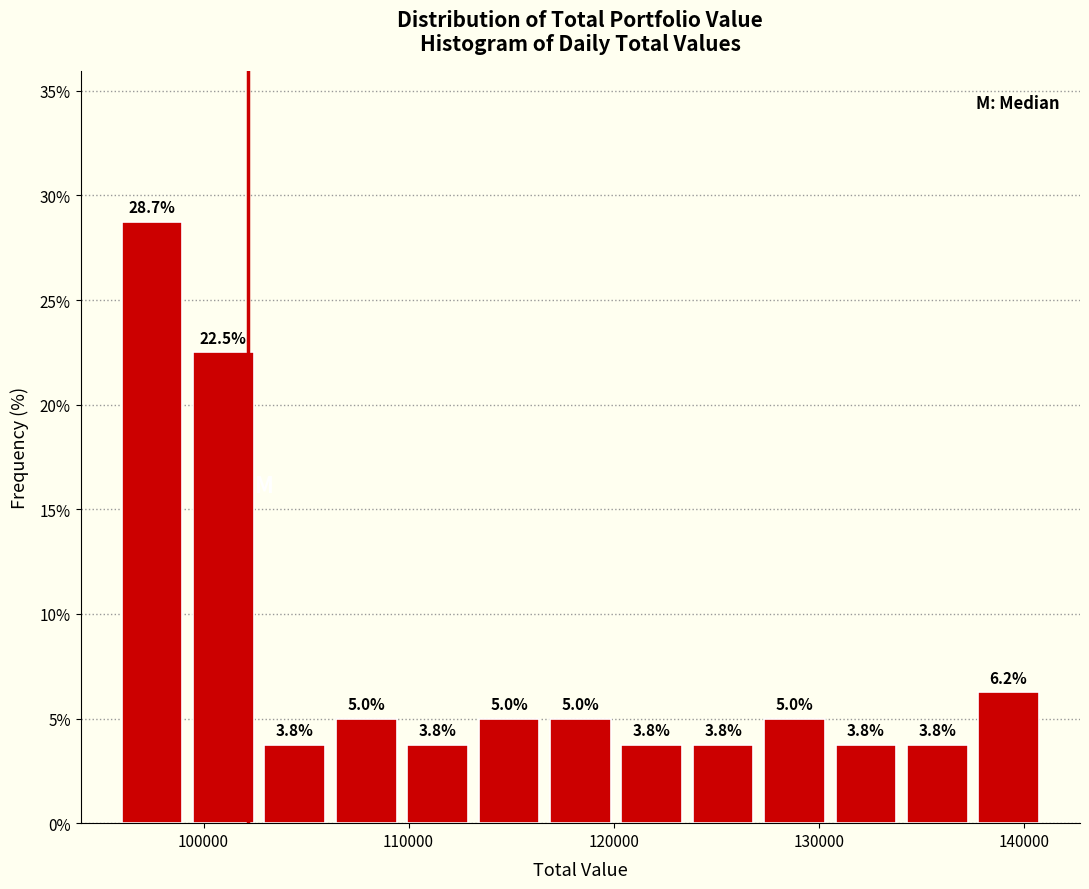

Read against the x-axis, roughly where is the centre of the tallest bar?

97000